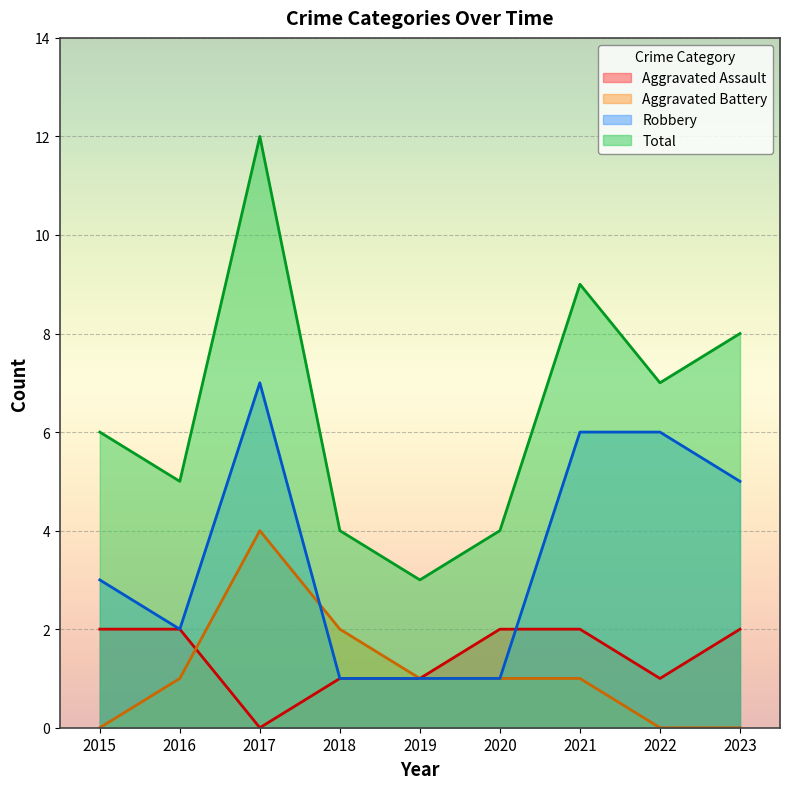

The Robbery series shows 1 at 2019. True or false?

True